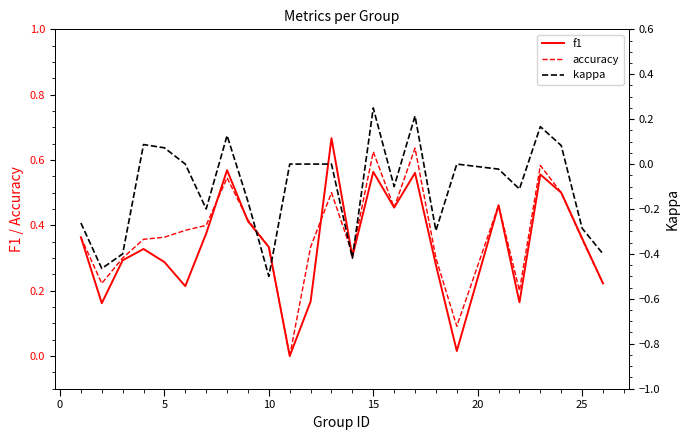

Which series ends up on top after the final intersection of f1 and accuracy?

accuracy